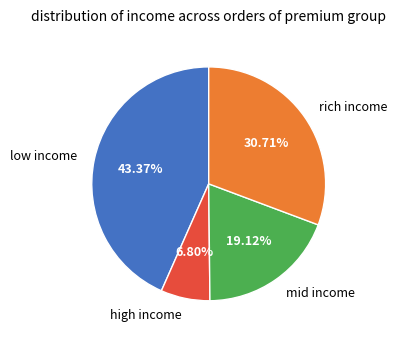

Which has a higher value, mid income or high income?

mid income